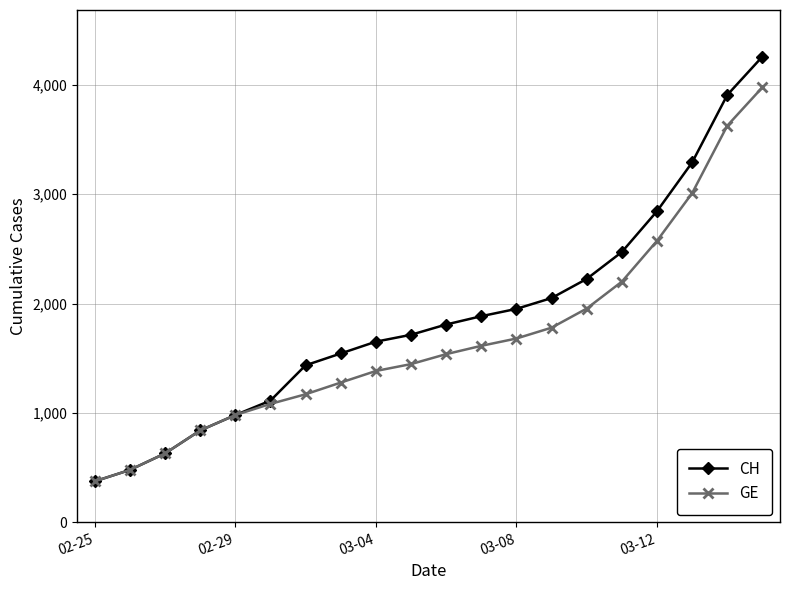

What is the value of the CH point at the 8th from the left?

1544